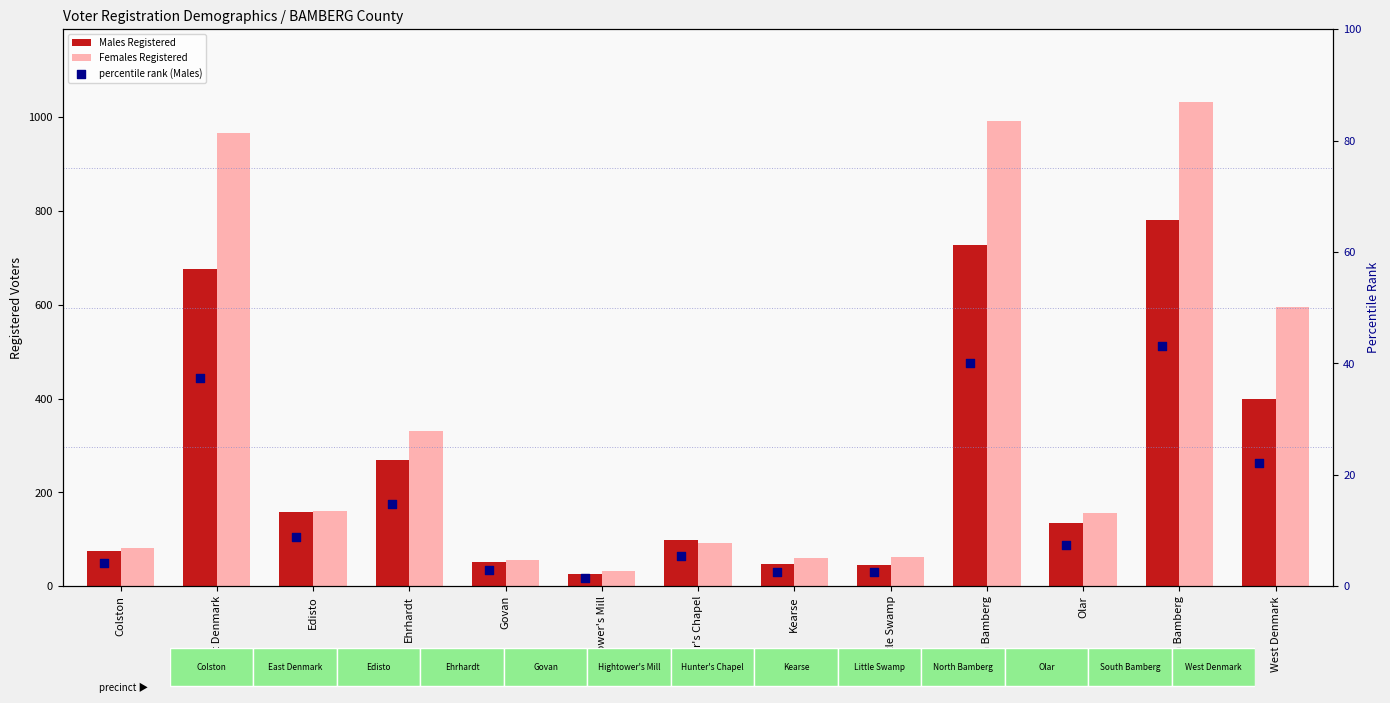

Which series contains the highest Y value?

Females Registered